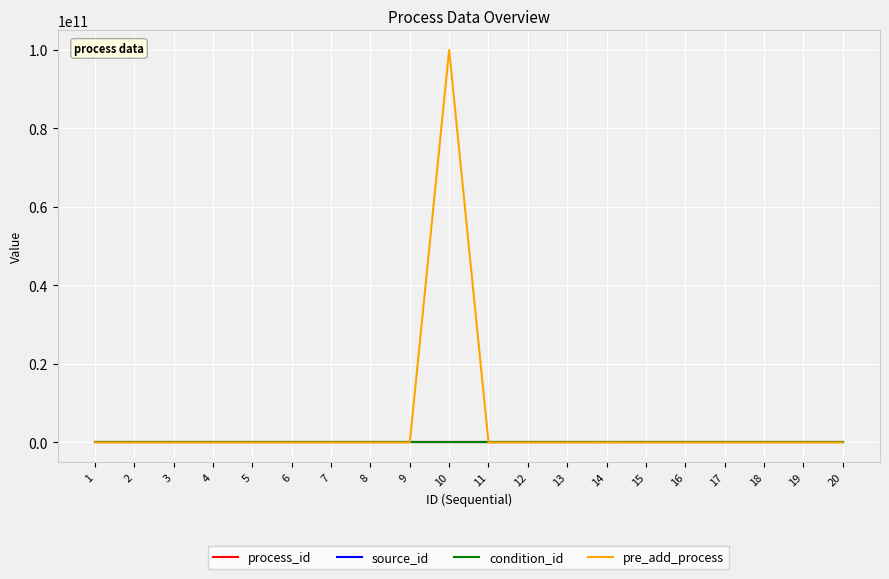

Which series has the widest spread of values?

pre_add_process